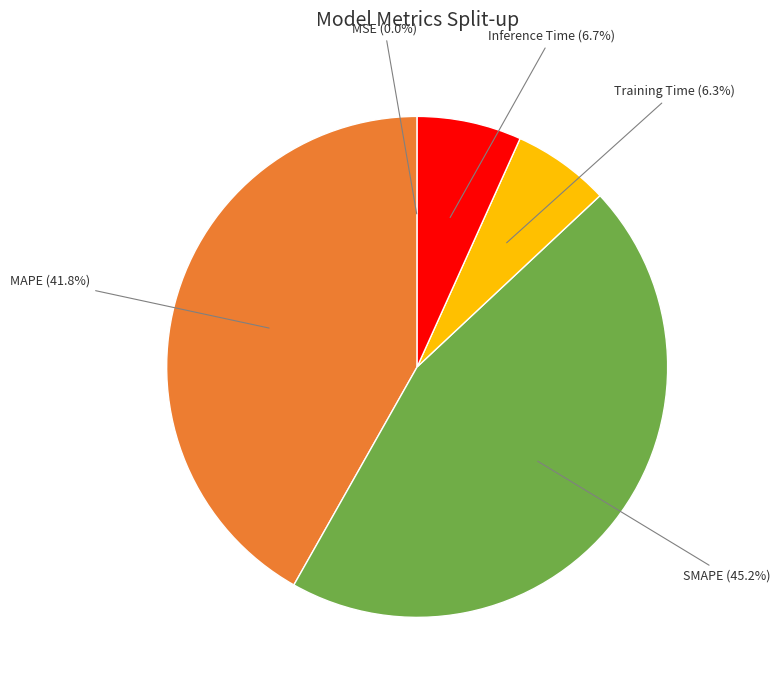

Does any single category account for the majority?

No